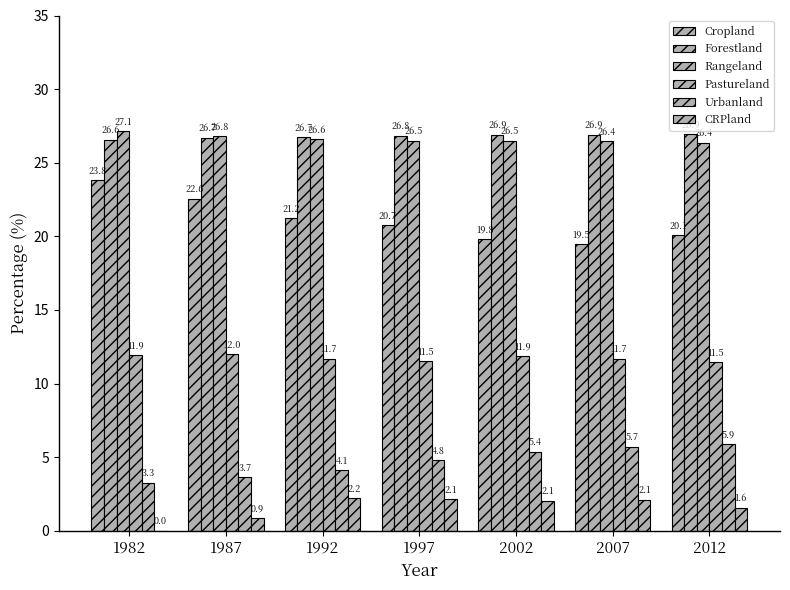

At how many categories does at least one series exceed 3?

7